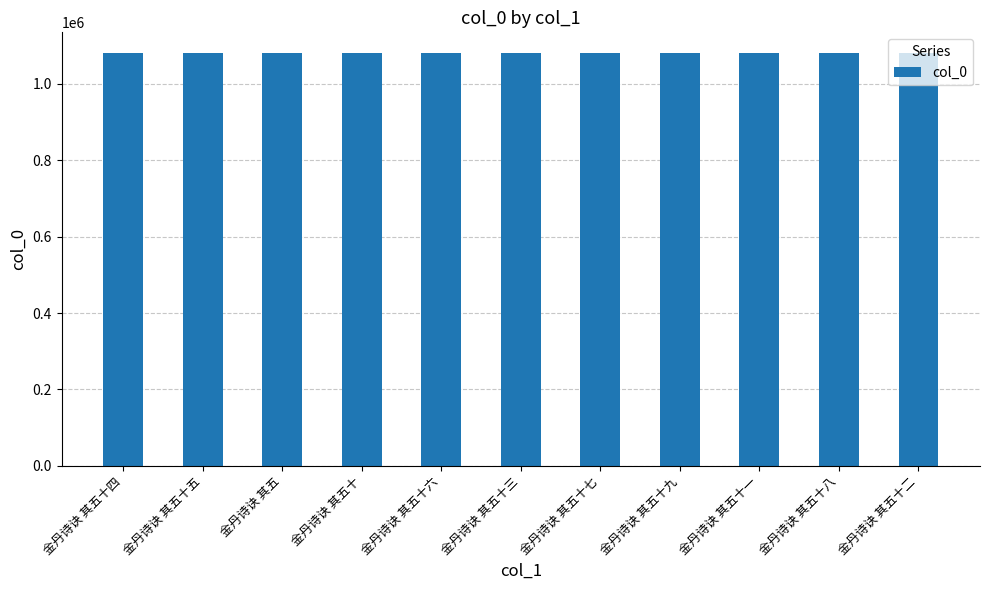

Is it true that the value at 金丹诗诀 其五十六 is 1509410?

False